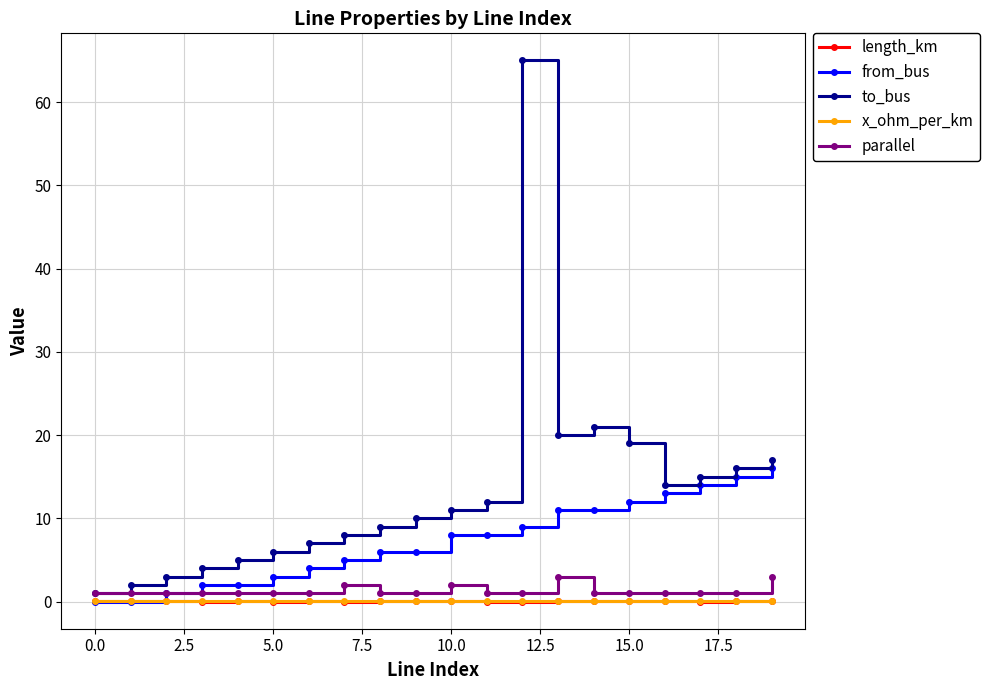

How many series are shown in this chart?

5